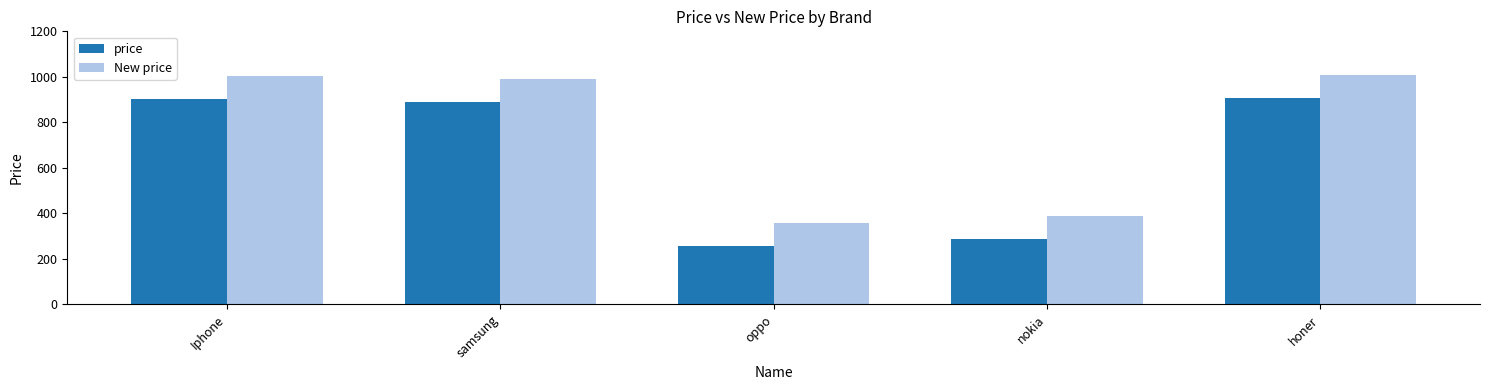

How many categories are shown in the chart?

5